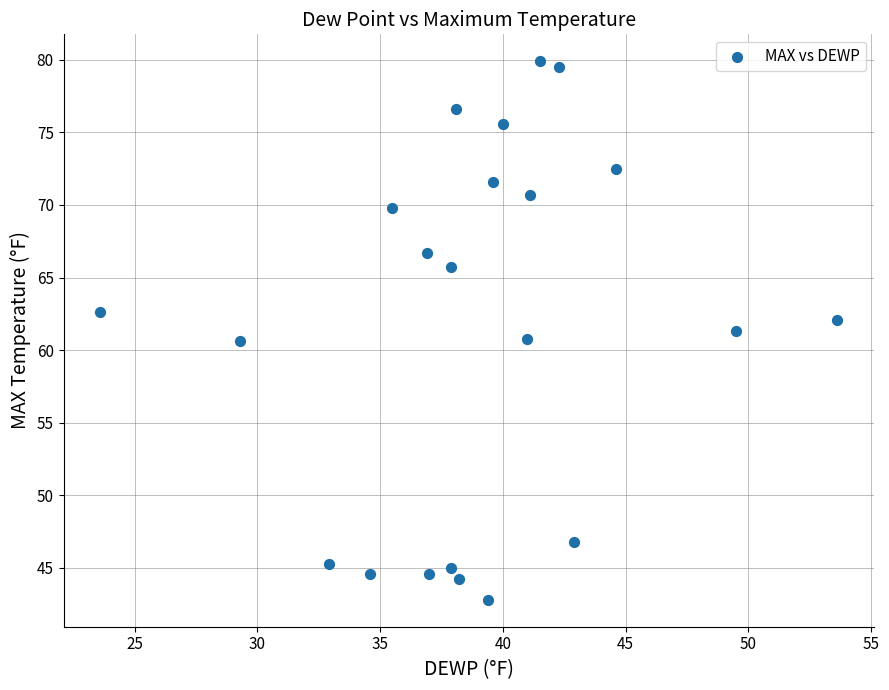

What is the range of X values (max minus min)?

30.0